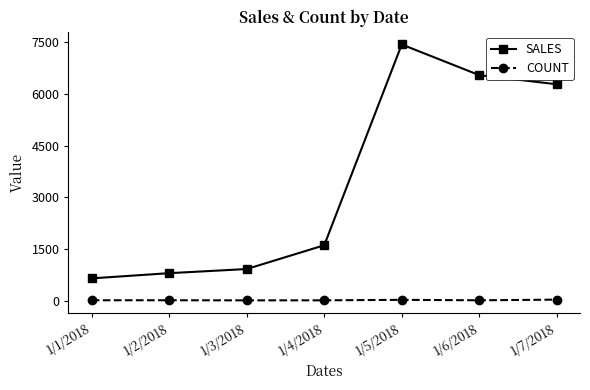

Rank the series at 1/2/2018 from lowest to highest value.

COUNT, SALES